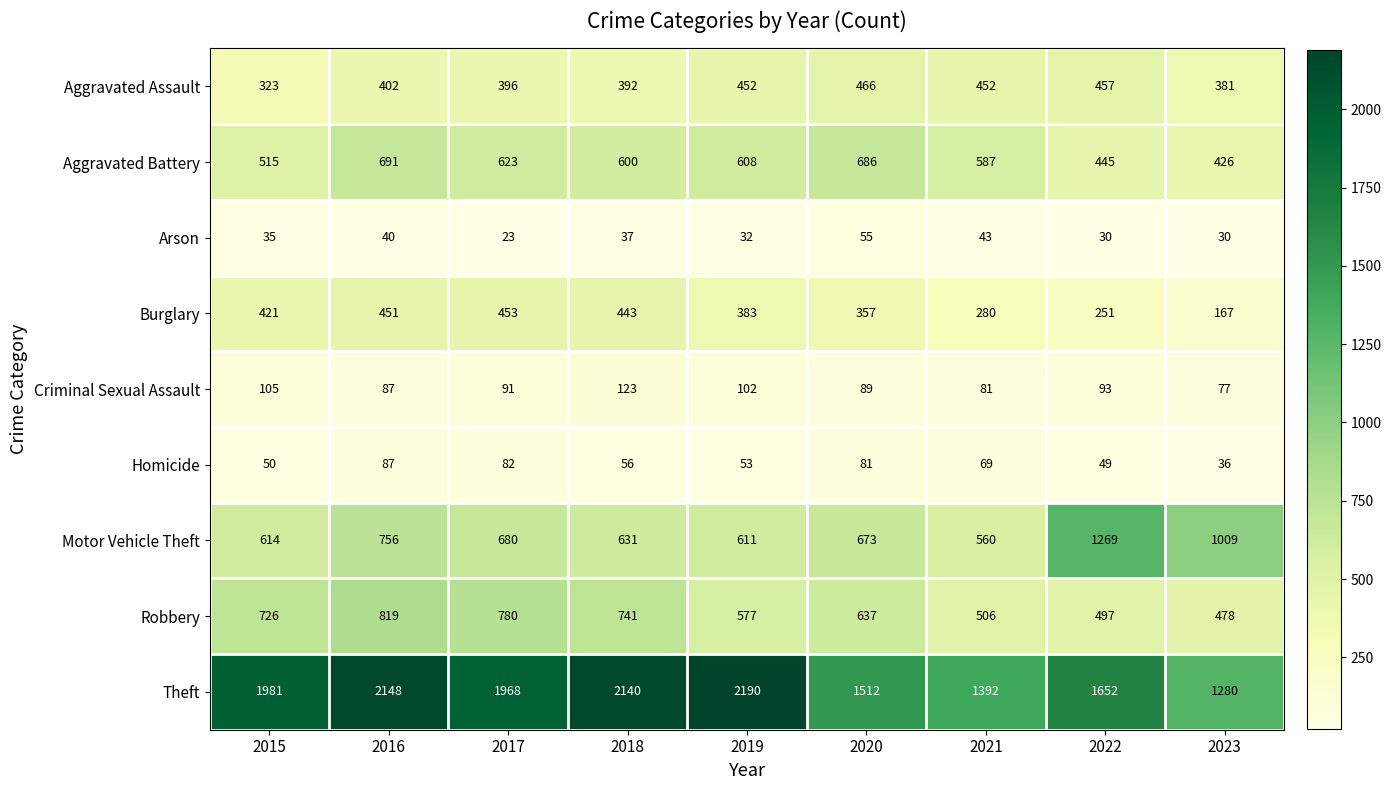

Rank the series at 2022 from highest to lowest value.

Theft, Motor Vehicle Theft, Robbery, Aggravated Assault, Aggravated Battery, Burglary, Criminal Sexual Assault, Homicide, Arson